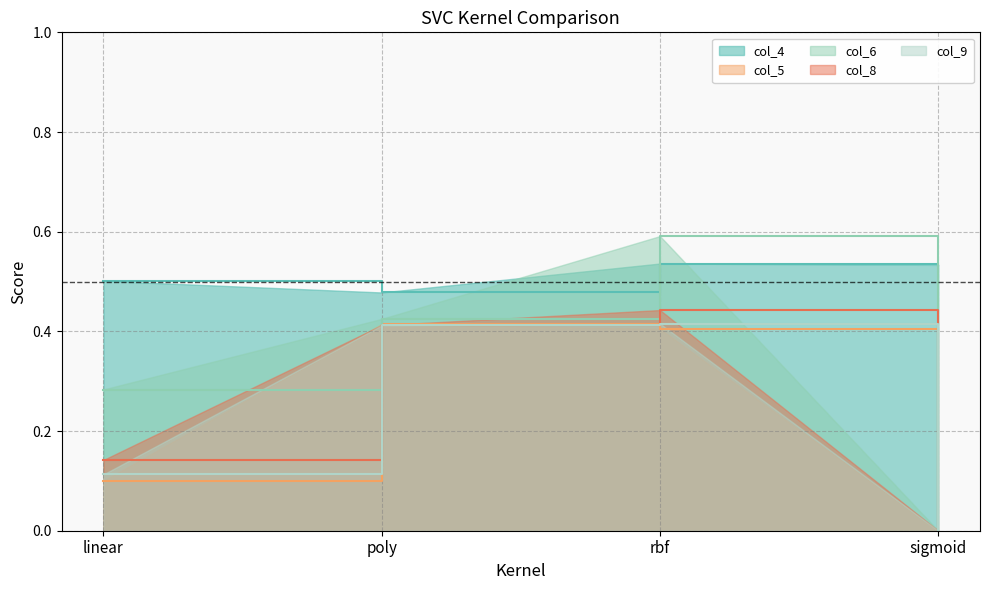

True or false: col_9 has more than 2 interior local peaks.

False